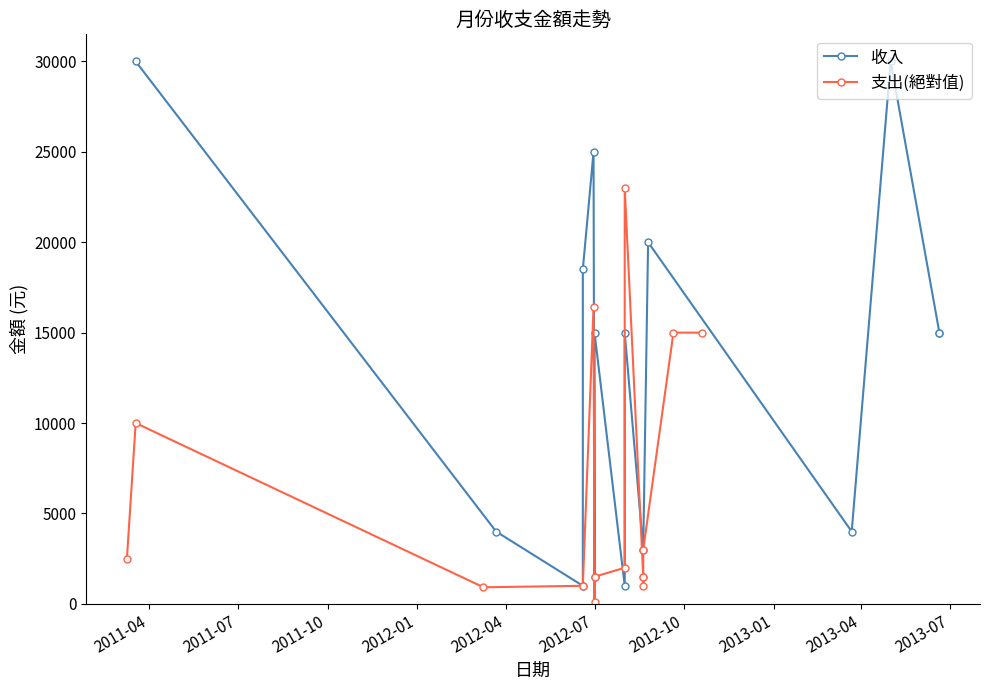

How many values in the 收入 series are below 15000?

6